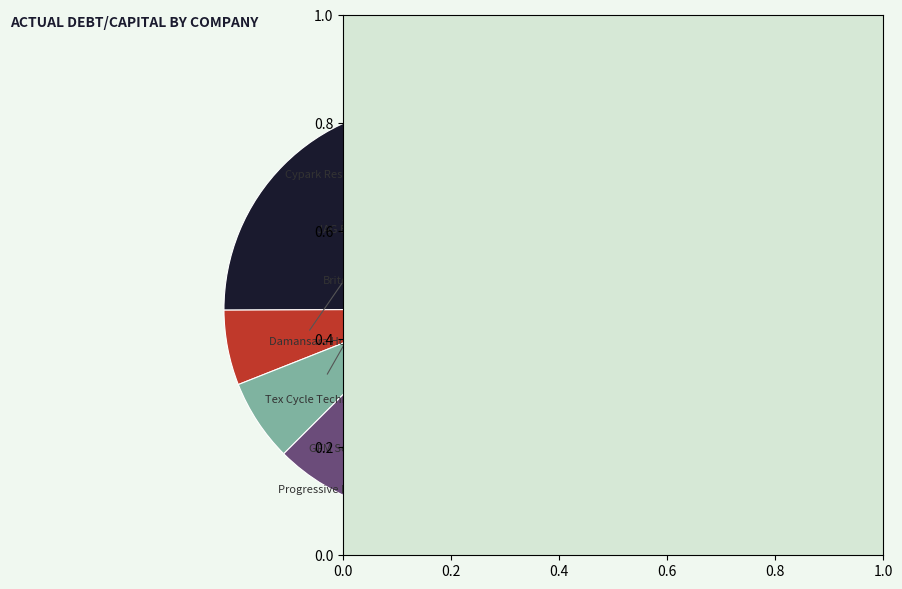

Which category has the biggest portion of the pie?

GFM Services